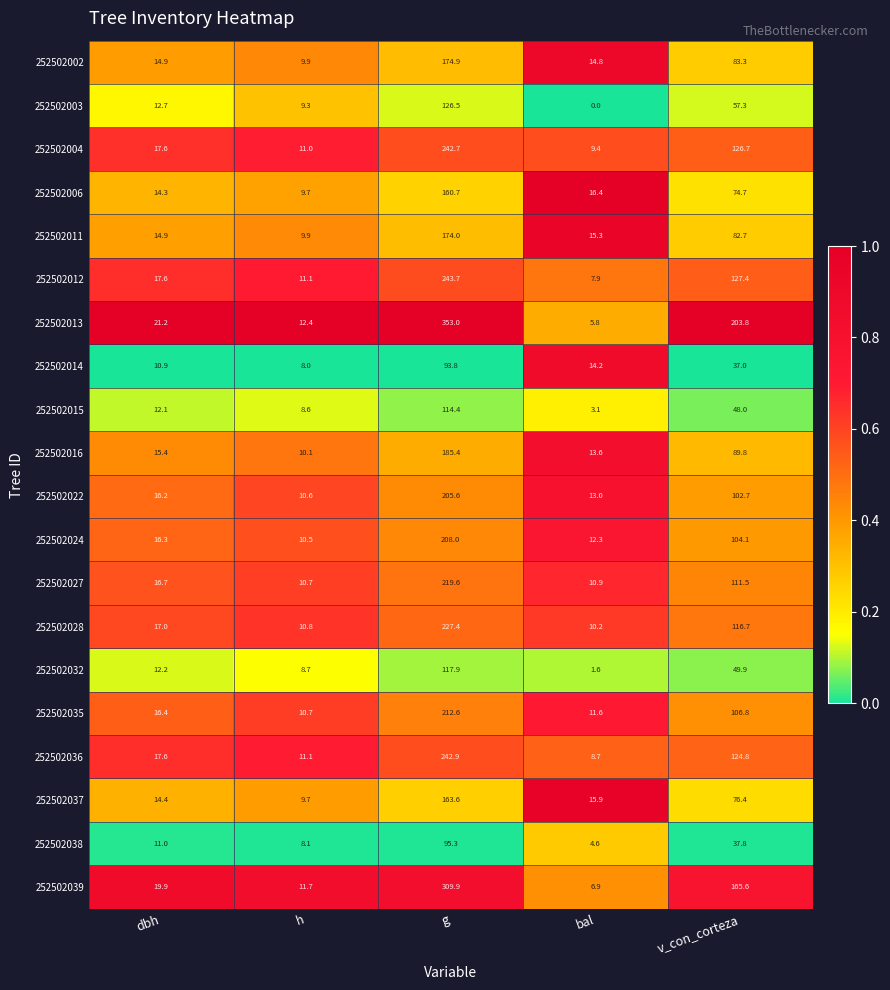

Which series has the largest total across all categories?

252502013